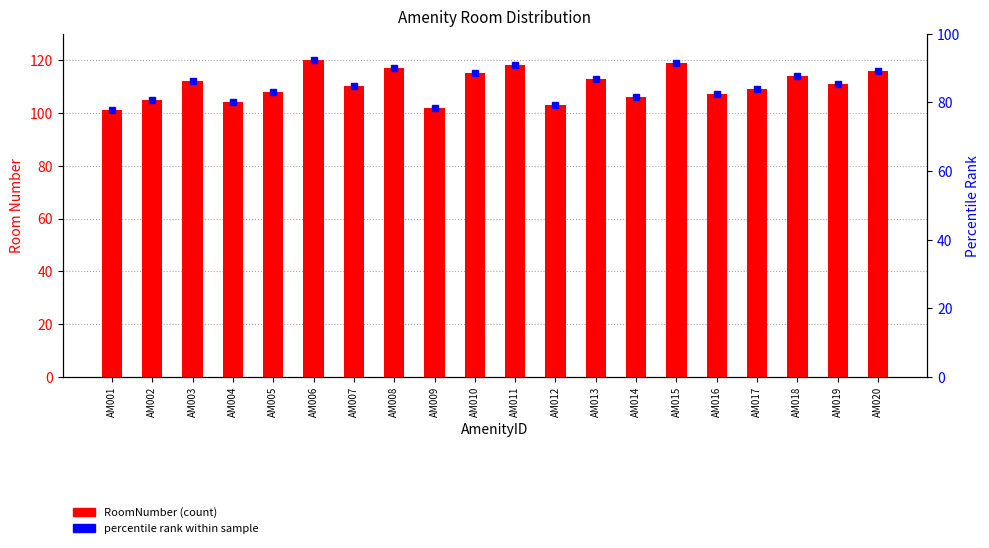

How many values exceed 111?

9